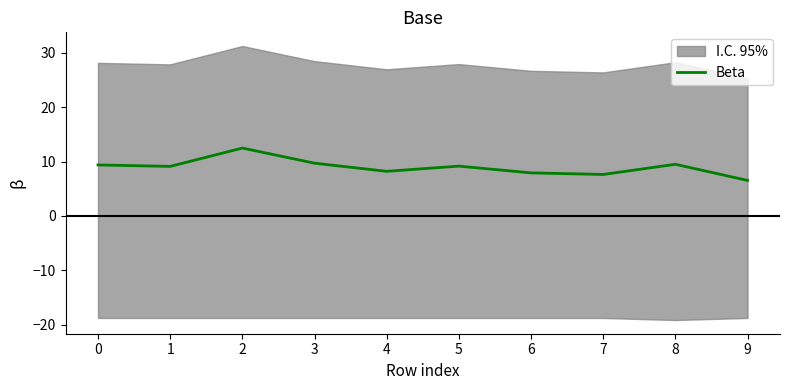

Is it true that the value at 0 is 6.4?

False